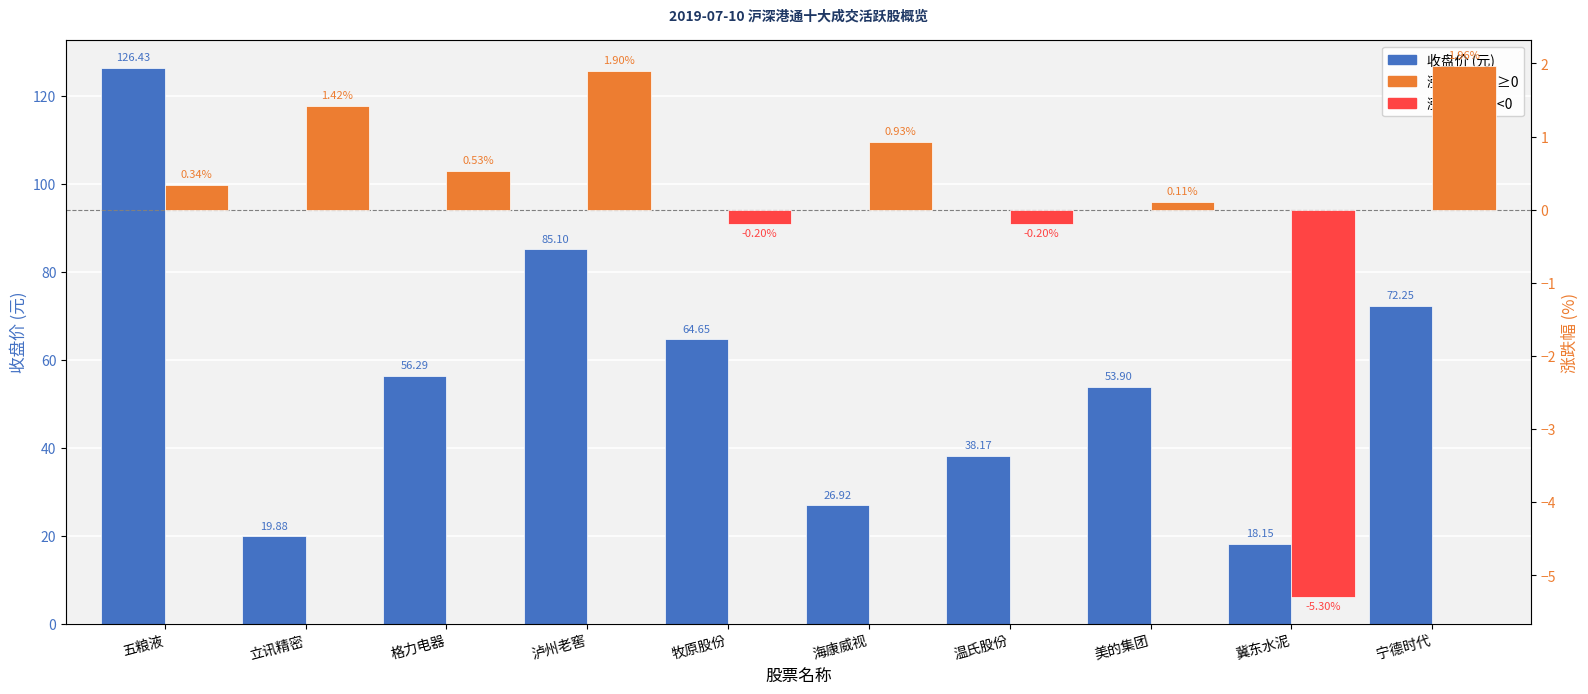

Which category has the lowest value in the 涨跌幅(%) series?

冀东水泥